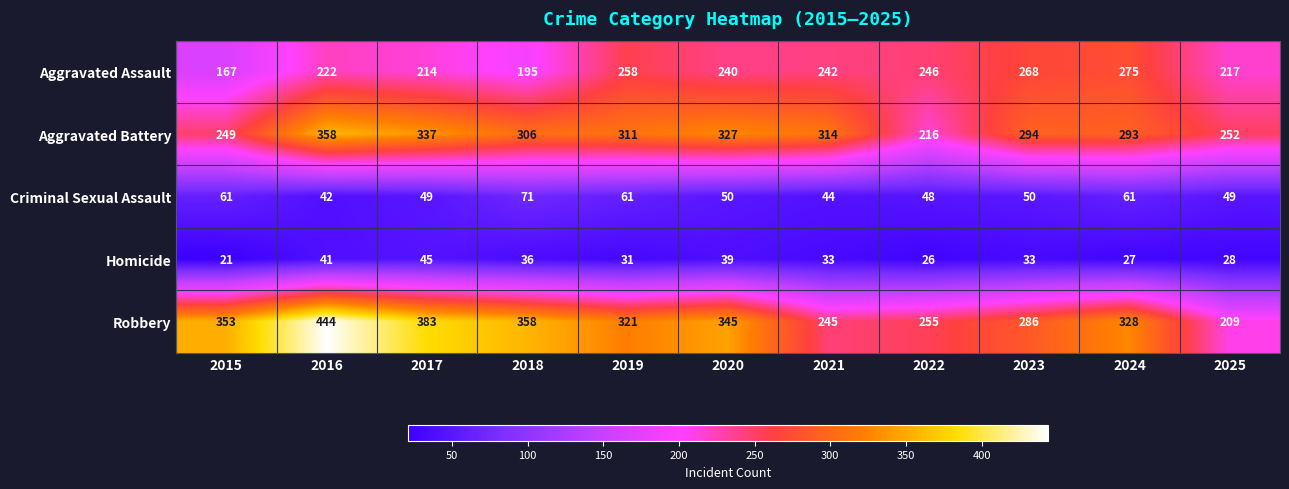

At which category does the chart reach its peak across all series?

2016